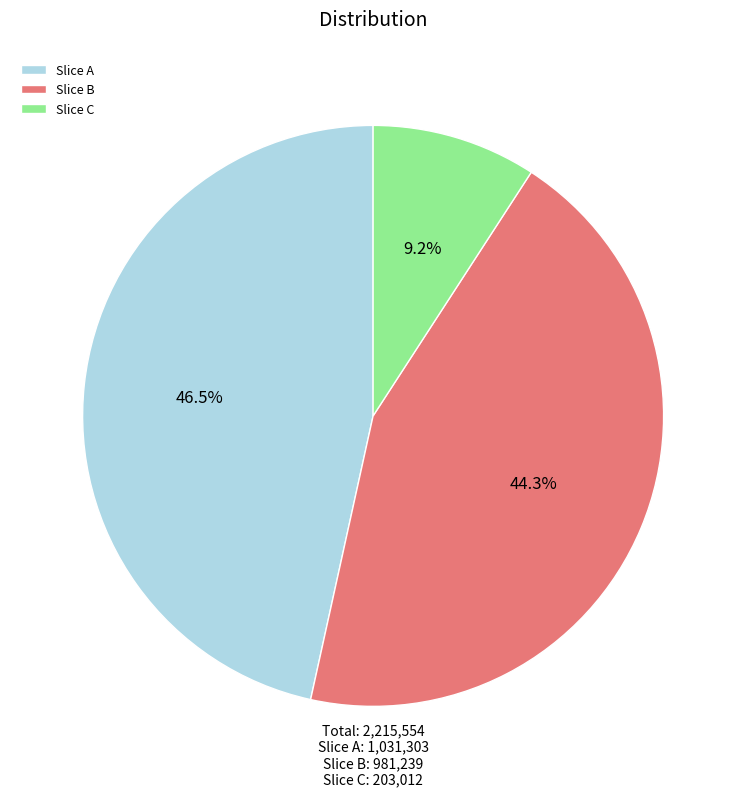

Which category has the biggest portion of the pie?

Slice A